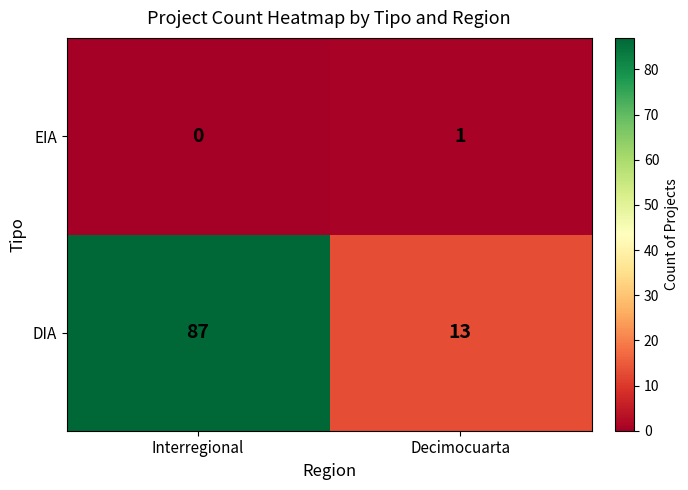

Reading right to left, transcribe all the data shown in this chart.

EIA: Decimocuarta=1	Interregional=0
DIA: Decimocuarta=13	Interregional=87